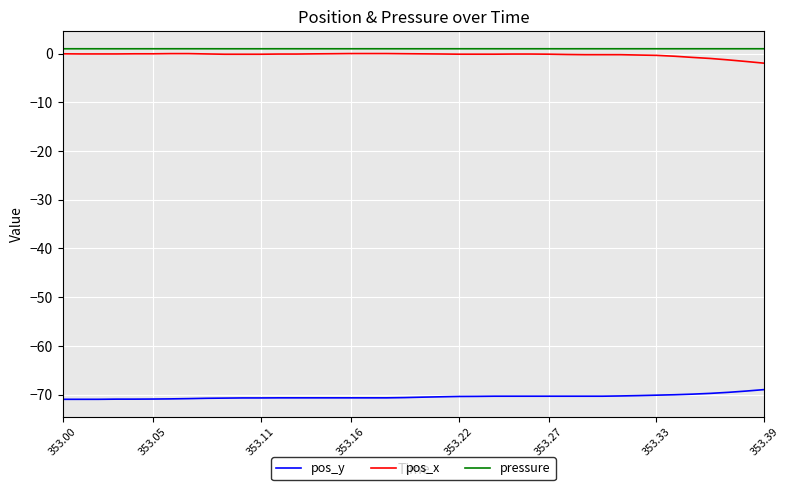

What is the minimum value for pos_x?

-2.0